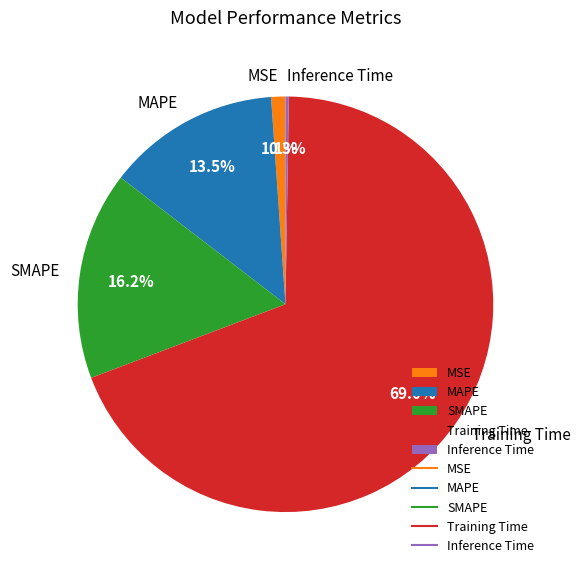

Which category accounts for the majority?

Training Time